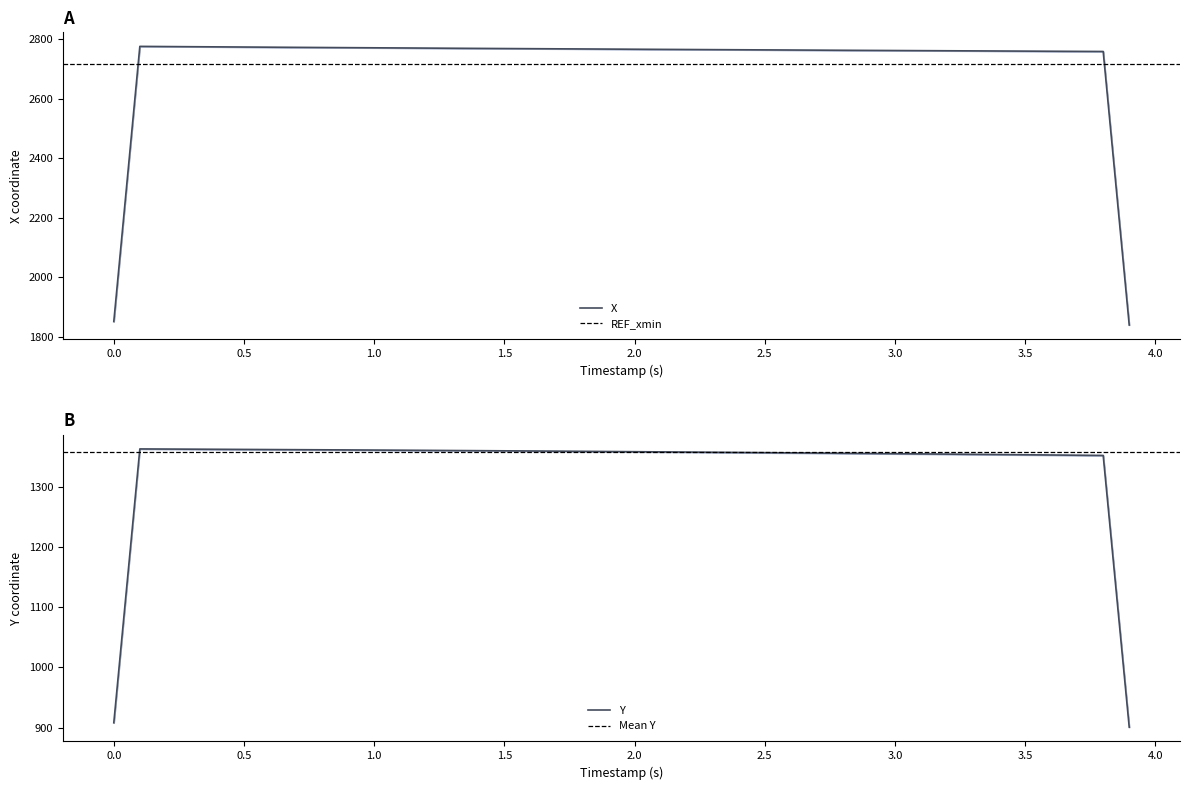

What is the minimum value for Y?

901.0